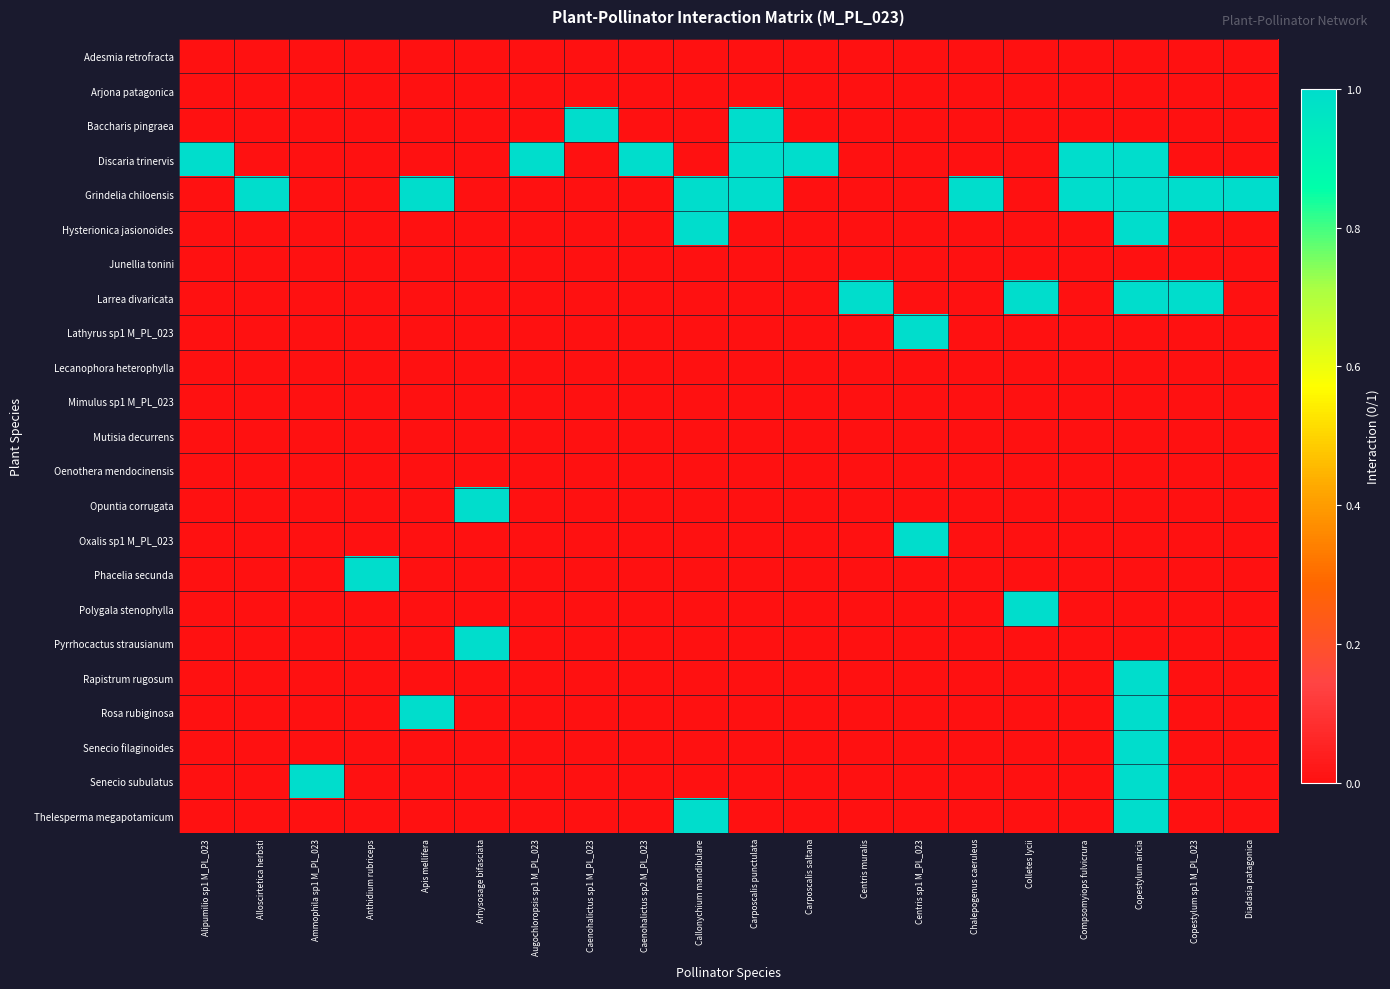

Reading left to right, list all the values displayed in this chart.

Adesmia retrofracta: Alipumilio sp1 M_PL_023=0	Alloscirtetica herbsti=0	Ammophila sp1 M_PL_023=0	Anthidium rubriceps=0	Apis mellifera=0	Arhysosage bifasciata=0	Augochloropsis sp1 M_PL_023=0	Caenohalictus sp1 M_PL_023=0	Caenohalictus sp2 M_PL_023=0	Callonychium mandibulare=0	Carposcalis punctulata=0	Carposcalis saltana=0	Centris muralis=0	Centris sp1 M_PL_023=0	Chalepogenus caeruleus=0	Colletes lycii=0	Compsomyiops fulvicrura=0	Copestylum aricia=0	Copestylum sp1 M_PL_023=0	Diadasia patagonica=0
Arjona patagonica: Alipumilio sp1 M_PL_023=0	Alloscirtetica herbsti=0	Ammophila sp1 M_PL_023=0	Anthidium rubriceps=0	Apis mellifera=0	Arhysosage bifasciata=0	Augochloropsis sp1 M_PL_023=0	Caenohalictus sp1 M_PL_023=0	Caenohalictus sp2 M_PL_023=0	Callonychium mandibulare=0	Carposcalis punctulata=0	Carposcalis saltana=0	Centris muralis=0	Centris sp1 M_PL_023=0	Chalepogenus caeruleus=0	Colletes lycii=0	Compsomyiops fulvicrura=0	Copestylum aricia=0	Copestylum sp1 M_PL_023=0	Diadasia patagonica=0
Baccharis pingraea: Alipumilio sp1 M_PL_023=0	Alloscirtetica herbsti=0	Ammophila sp1 M_PL_023=0	Anthidium rubriceps=0	Apis mellifera=0	Arhysosage bifasciata=0	Augochloropsis sp1 M_PL_023=0	Caenohalictus sp1 M_PL_023=1	Caenohalictus sp2 M_PL_023=0	Callonychium mandibulare=0	Carposcalis punctulata=1	Carposcalis saltana=0	Centris muralis=0	Centris sp1 M_PL_023=0	Chalepogenus caeruleus=0	Colletes lycii=0	Compsomyiops fulvicrura=0	Copestylum aricia=0	Copestylum sp1 M_PL_023=0	Diadasia patagonica=0
Discaria trinervis: Alipumilio sp1 M_PL_023=1	Alloscirtetica herbsti=0	Ammophila sp1 M_PL_023=0	Anthidium rubriceps=0	Apis mellifera=0	Arhysosage bifasciata=0	Augochloropsis sp1 M_PL_023=1	Caenohalictus sp1 M_PL_023=0	Caenohalictus sp2 M_PL_023=1	Callonychium mandibulare=0	Carposcalis punctulata=1	Carposcalis saltana=1	Centris muralis=0	Centris sp1 M_PL_023=0	Chalepogenus caeruleus=0	Colletes lycii=0	Compsomyiops fulvicrura=1	Copestylum aricia=1	Copestylum sp1 M_PL_023=0	Diadasia patagonica=0
Grindelia chiloensis: Alipumilio sp1 M_PL_023=0	Alloscirtetica herbsti=1	Ammophila sp1 M_PL_023=0	Anthidium rubriceps=0	Apis mellifera=1	Arhysosage bifasciata=0	Augochloropsis sp1 M_PL_023=0	Caenohalictus sp1 M_PL_023=0	Caenohalictus sp2 M_PL_023=0	Callonychium mandibulare=1	Carposcalis punctulata=1	Carposcalis saltana=0	Centris muralis=0	Centris sp1 M_PL_023=0	Chalepogenus caeruleus=1	Colletes lycii=0	Compsomyiops fulvicrura=1	Copestylum aricia=1	Copestylum sp1 M_PL_023=1	Diadasia patagonica=1
Hysterionica jasionoides: Alipumilio sp1 M_PL_023=0	Alloscirtetica herbsti=0	Ammophila sp1 M_PL_023=0	Anthidium rubriceps=0	Apis mellifera=0	Arhysosage bifasciata=0	Augochloropsis sp1 M_PL_023=0	Caenohalictus sp1 M_PL_023=0	Caenohalictus sp2 M_PL_023=0	Callonychium mandibulare=1	Carposcalis punctulata=0	Carposcalis saltana=0	Centris muralis=0	Centris sp1 M_PL_023=0	Chalepogenus caeruleus=0	Colletes lycii=0	Compsomyiops fulvicrura=0	Copestylum aricia=1	Copestylum sp1 M_PL_023=0	Diadasia patagonica=0
Junellia tonini: Alipumilio sp1 M_PL_023=0	Alloscirtetica herbsti=0	Ammophila sp1 M_PL_023=0	Anthidium rubriceps=0	Apis mellifera=0	Arhysosage bifasciata=0	Augochloropsis sp1 M_PL_023=0	Caenohalictus sp1 M_PL_023=0	Caenohalictus sp2 M_PL_023=0	Callonychium mandibulare=0	Carposcalis punctulata=0	Carposcalis saltana=0	Centris muralis=0	Centris sp1 M_PL_023=0	Chalepogenus caeruleus=0	Colletes lycii=0	Compsomyiops fulvicrura=0	Copestylum aricia=0	Copestylum sp1 M_PL_023=0	Diadasia patagonica=0
Larrea divaricata: Alipumilio sp1 M_PL_023=0	Alloscirtetica herbsti=0	Ammophila sp1 M_PL_023=0	Anthidium rubriceps=0	Apis mellifera=0	Arhysosage bifasciata=0	Augochloropsis sp1 M_PL_023=0	Caenohalictus sp1 M_PL_023=0	Caenohalictus sp2 M_PL_023=0	Callonychium mandibulare=0	Carposcalis punctulata=0	Carposcalis saltana=0	Centris muralis=1	Centris sp1 M_PL_023=0	Chalepogenus caeruleus=0	Colletes lycii=1	Compsomyiops fulvicrura=0	Copestylum aricia=1	Copestylum sp1 M_PL_023=1	Diadasia patagonica=0
Lathyrus sp1 M_PL_023: Alipumilio sp1 M_PL_023=0	Alloscirtetica herbsti=0	Ammophila sp1 M_PL_023=0	Anthidium rubriceps=0	Apis mellifera=0	Arhysosage bifasciata=0	Augochloropsis sp1 M_PL_023=0	Caenohalictus sp1 M_PL_023=0	Caenohalictus sp2 M_PL_023=0	Callonychium mandibulare=0	Carposcalis punctulata=0	Carposcalis saltana=0	Centris muralis=0	Centris sp1 M_PL_023=1	Chalepogenus caeruleus=0	Colletes lycii=0	Compsomyiops fulvicrura=0	Copestylum aricia=0	Copestylum sp1 M_PL_023=0	Diadasia patagonica=0
Lecanophora heterophylla: Alipumilio sp1 M_PL_023=0	Alloscirtetica herbsti=0	Ammophila sp1 M_PL_023=0	Anthidium rubriceps=0	Apis mellifera=0	Arhysosage bifasciata=0	Augochloropsis sp1 M_PL_023=0	Caenohalictus sp1 M_PL_023=0	Caenohalictus sp2 M_PL_023=0	Callonychium mandibulare=0	Carposcalis punctulata=0	Carposcalis saltana=0	Centris muralis=0	Centris sp1 M_PL_023=0	Chalepogenus caeruleus=0	Colletes lycii=0	Compsomyiops fulvicrura=0	Copestylum aricia=0	Copestylum sp1 M_PL_023=0	Diadasia patagonica=0
Mimulus sp1 M_PL_023: Alipumilio sp1 M_PL_023=0	Alloscirtetica herbsti=0	Ammophila sp1 M_PL_023=0	Anthidium rubriceps=0	Apis mellifera=0	Arhysosage bifasciata=0	Augochloropsis sp1 M_PL_023=0	Caenohalictus sp1 M_PL_023=0	Caenohalictus sp2 M_PL_023=0	Callonychium mandibulare=0	Carposcalis punctulata=0	Carposcalis saltana=0	Centris muralis=0	Centris sp1 M_PL_023=0	Chalepogenus caeruleus=0	Colletes lycii=0	Compsomyiops fulvicrura=0	Copestylum aricia=0	Copestylum sp1 M_PL_023=0	Diadasia patagonica=0
Mutisia decurrens: Alipumilio sp1 M_PL_023=0	Alloscirtetica herbsti=0	Ammophila sp1 M_PL_023=0	Anthidium rubriceps=0	Apis mellifera=0	Arhysosage bifasciata=0	Augochloropsis sp1 M_PL_023=0	Caenohalictus sp1 M_PL_023=0	Caenohalictus sp2 M_PL_023=0	Callonychium mandibulare=0	Carposcalis punctulata=0	Carposcalis saltana=0	Centris muralis=0	Centris sp1 M_PL_023=0	Chalepogenus caeruleus=0	Colletes lycii=0	Compsomyiops fulvicrura=0	Copestylum aricia=0	Copestylum sp1 M_PL_023=0	Diadasia patagonica=0
Oenothera mendocinensis: Alipumilio sp1 M_PL_023=0	Alloscirtetica herbsti=0	Ammophila sp1 M_PL_023=0	Anthidium rubriceps=0	Apis mellifera=0	Arhysosage bifasciata=0	Augochloropsis sp1 M_PL_023=0	Caenohalictus sp1 M_PL_023=0	Caenohalictus sp2 M_PL_023=0	Callonychium mandibulare=0	Carposcalis punctulata=0	Carposcalis saltana=0	Centris muralis=0	Centris sp1 M_PL_023=0	Chalepogenus caeruleus=0	Colletes lycii=0	Compsomyiops fulvicrura=0	Copestylum aricia=0	Copestylum sp1 M_PL_023=0	Diadasia patagonica=0
Opuntia corrugata: Alipumilio sp1 M_PL_023=0	Alloscirtetica herbsti=0	Ammophila sp1 M_PL_023=0	Anthidium rubriceps=0	Apis mellifera=0	Arhysosage bifasciata=1	Augochloropsis sp1 M_PL_023=0	Caenohalictus sp1 M_PL_023=0	Caenohalictus sp2 M_PL_023=0	Callonychium mandibulare=0	Carposcalis punctulata=0	Carposcalis saltana=0	Centris muralis=0	Centris sp1 M_PL_023=0	Chalepogenus caeruleus=0	Colletes lycii=0	Compsomyiops fulvicrura=0	Copestylum aricia=0	Copestylum sp1 M_PL_023=0	Diadasia patagonica=0
Oxalis sp1 M_PL_023: Alipumilio sp1 M_PL_023=0	Alloscirtetica herbsti=0	Ammophila sp1 M_PL_023=0	Anthidium rubriceps=0	Apis mellifera=0	Arhysosage bifasciata=0	Augochloropsis sp1 M_PL_023=0	Caenohalictus sp1 M_PL_023=0	Caenohalictus sp2 M_PL_023=0	Callonychium mandibulare=0	Carposcalis punctulata=0	Carposcalis saltana=0	Centris muralis=0	Centris sp1 M_PL_023=1	Chalepogenus caeruleus=0	Colletes lycii=0	Compsomyiops fulvicrura=0	Copestylum aricia=0	Copestylum sp1 M_PL_023=0	Diadasia patagonica=0
Phacelia secunda: Alipumilio sp1 M_PL_023=0	Alloscirtetica herbsti=0	Ammophila sp1 M_PL_023=0	Anthidium rubriceps=1	Apis mellifera=0	Arhysosage bifasciata=0	Augochloropsis sp1 M_PL_023=0	Caenohalictus sp1 M_PL_023=0	Caenohalictus sp2 M_PL_023=0	Callonychium mandibulare=0	Carposcalis punctulata=0	Carposcalis saltana=0	Centris muralis=0	Centris sp1 M_PL_023=0	Chalepogenus caeruleus=0	Colletes lycii=0	Compsomyiops fulvicrura=0	Copestylum aricia=0	Copestylum sp1 M_PL_023=0	Diadasia patagonica=0
Polygala stenophylla: Alipumilio sp1 M_PL_023=0	Alloscirtetica herbsti=0	Ammophila sp1 M_PL_023=0	Anthidium rubriceps=0	Apis mellifera=0	Arhysosage bifasciata=0	Augochloropsis sp1 M_PL_023=0	Caenohalictus sp1 M_PL_023=0	Caenohalictus sp2 M_PL_023=0	Callonychium mandibulare=0	Carposcalis punctulata=0	Carposcalis saltana=0	Centris muralis=0	Centris sp1 M_PL_023=0	Chalepogenus caeruleus=0	Colletes lycii=1	Compsomyiops fulvicrura=0	Copestylum aricia=0	Copestylum sp1 M_PL_023=0	Diadasia patagonica=0
Pyrrhocactus strausianum: Alipumilio sp1 M_PL_023=0	Alloscirtetica herbsti=0	Ammophila sp1 M_PL_023=0	Anthidium rubriceps=0	Apis mellifera=0	Arhysosage bifasciata=1	Augochloropsis sp1 M_PL_023=0	Caenohalictus sp1 M_PL_023=0	Caenohalictus sp2 M_PL_023=0	Callonychium mandibulare=0	Carposcalis punctulata=0	Carposcalis saltana=0	Centris muralis=0	Centris sp1 M_PL_023=0	Chalepogenus caeruleus=0	Colletes lycii=0	Compsomyiops fulvicrura=0	Copestylum aricia=0	Copestylum sp1 M_PL_023=0	Diadasia patagonica=0
Rapistrum rugosum: Alipumilio sp1 M_PL_023=0	Alloscirtetica herbsti=0	Ammophila sp1 M_PL_023=0	Anthidium rubriceps=0	Apis mellifera=0	Arhysosage bifasciata=0	Augochloropsis sp1 M_PL_023=0	Caenohalictus sp1 M_PL_023=0	Caenohalictus sp2 M_PL_023=0	Callonychium mandibulare=0	Carposcalis punctulata=0	Carposcalis saltana=0	Centris muralis=0	Centris sp1 M_PL_023=0	Chalepogenus caeruleus=0	Colletes lycii=0	Compsomyiops fulvicrura=0	Copestylum aricia=1	Copestylum sp1 M_PL_023=0	Diadasia patagonica=0
Rosa rubiginosa: Alipumilio sp1 M_PL_023=0	Alloscirtetica herbsti=0	Ammophila sp1 M_PL_023=0	Anthidium rubriceps=0	Apis mellifera=1	Arhysosage bifasciata=0	Augochloropsis sp1 M_PL_023=0	Caenohalictus sp1 M_PL_023=0	Caenohalictus sp2 M_PL_023=0	Callonychium mandibulare=0	Carposcalis punctulata=0	Carposcalis saltana=0	Centris muralis=0	Centris sp1 M_PL_023=0	Chalepogenus caeruleus=0	Colletes lycii=0	Compsomyiops fulvicrura=0	Copestylum aricia=1	Copestylum sp1 M_PL_023=0	Diadasia patagonica=0
Senecio filaginoides: Alipumilio sp1 M_PL_023=0	Alloscirtetica herbsti=0	Ammophila sp1 M_PL_023=0	Anthidium rubriceps=0	Apis mellifera=0	Arhysosage bifasciata=0	Augochloropsis sp1 M_PL_023=0	Caenohalictus sp1 M_PL_023=0	Caenohalictus sp2 M_PL_023=0	Callonychium mandibulare=0	Carposcalis punctulata=0	Carposcalis saltana=0	Centris muralis=0	Centris sp1 M_PL_023=0	Chalepogenus caeruleus=0	Colletes lycii=0	Compsomyiops fulvicrura=0	Copestylum aricia=1	Copestylum sp1 M_PL_023=0	Diadasia patagonica=0
Senecio subulatus: Alipumilio sp1 M_PL_023=0	Alloscirtetica herbsti=0	Ammophila sp1 M_PL_023=1	Anthidium rubriceps=0	Apis mellifera=0	Arhysosage bifasciata=0	Augochloropsis sp1 M_PL_023=0	Caenohalictus sp1 M_PL_023=0	Caenohalictus sp2 M_PL_023=0	Callonychium mandibulare=0	Carposcalis punctulata=0	Carposcalis saltana=0	Centris muralis=0	Centris sp1 M_PL_023=0	Chalepogenus caeruleus=0	Colletes lycii=0	Compsomyiops fulvicrura=0	Copestylum aricia=1	Copestylum sp1 M_PL_023=0	Diadasia patagonica=0
Thelesperma megapotamicum: Alipumilio sp1 M_PL_023=0	Alloscirtetica herbsti=0	Ammophila sp1 M_PL_023=0	Anthidium rubriceps=0	Apis mellifera=0	Arhysosage bifasciata=0	Augochloropsis sp1 M_PL_023=0	Caenohalictus sp1 M_PL_023=0	Caenohalictus sp2 M_PL_023=0	Callonychium mandibulare=1	Carposcalis punctulata=0	Carposcalis saltana=0	Centris muralis=0	Centris sp1 M_PL_023=0	Chalepogenus caeruleus=0	Colletes lycii=0	Compsomyiops fulvicrura=0	Copestylum aricia=1	Copestylum sp1 M_PL_023=0	Diadasia patagonica=0